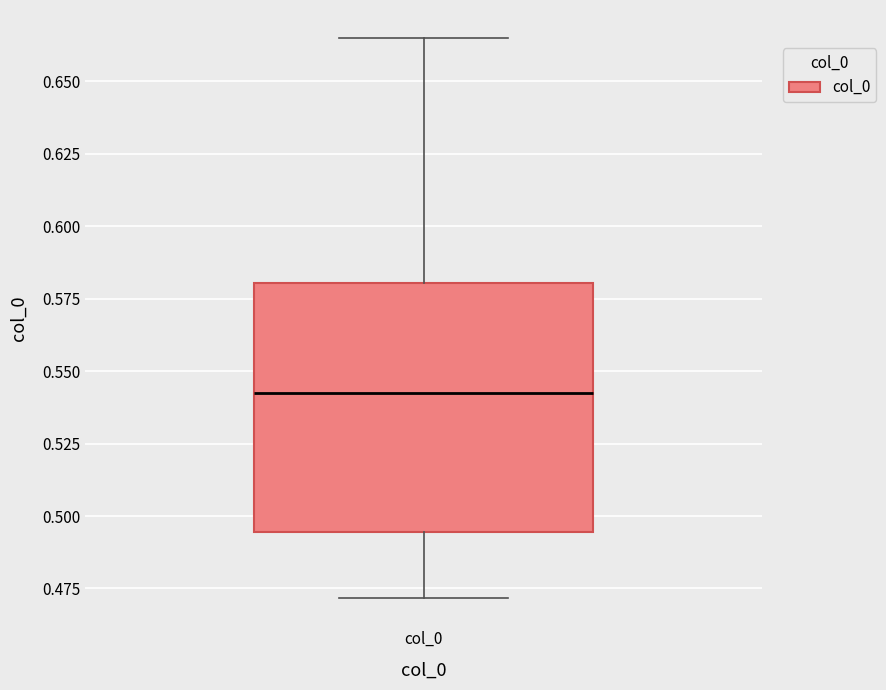

Read this box plot against the y-axis: the position of the median line, the range covered by the box, and the ends of both whiskers. The values are not printed on the chart, so give them approximately, as read against the axis.

median 0.545, box 0.495 to 0.580, whiskers 0.470 to 0.665